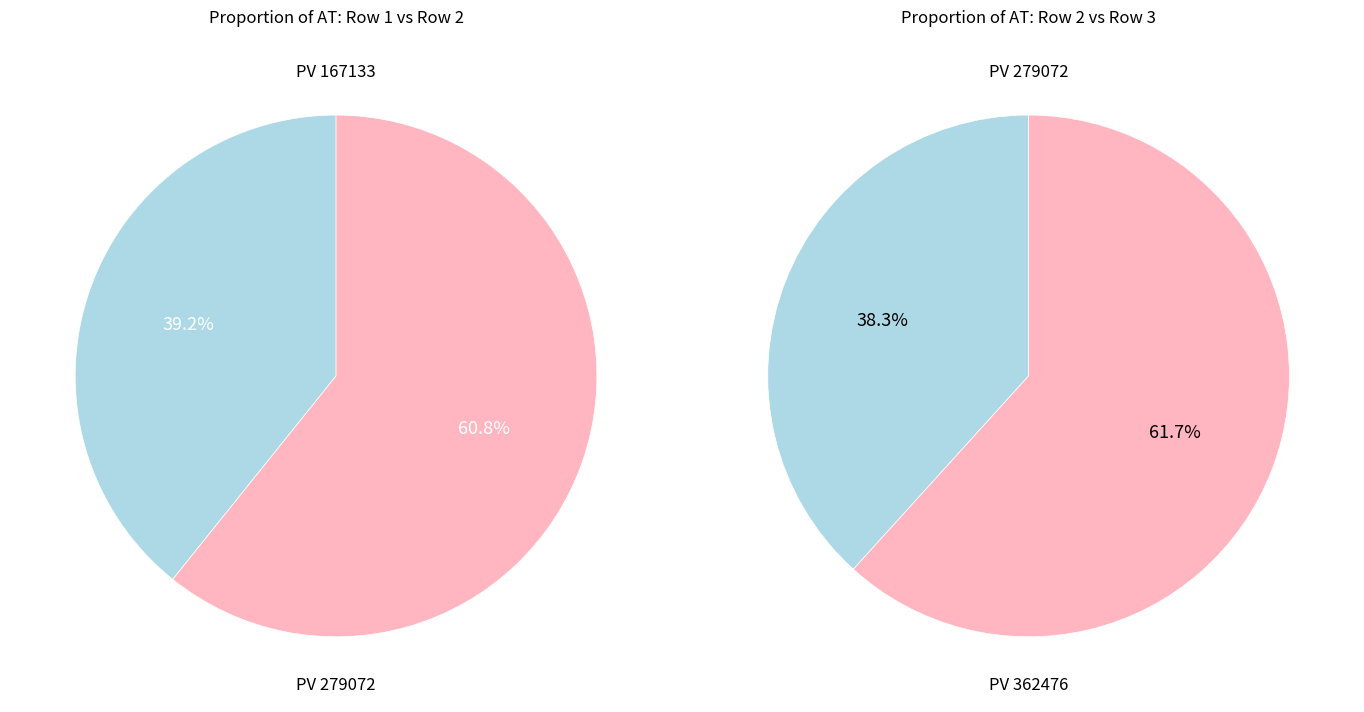

True or false: 279072 accounts for 25% of the total.

False